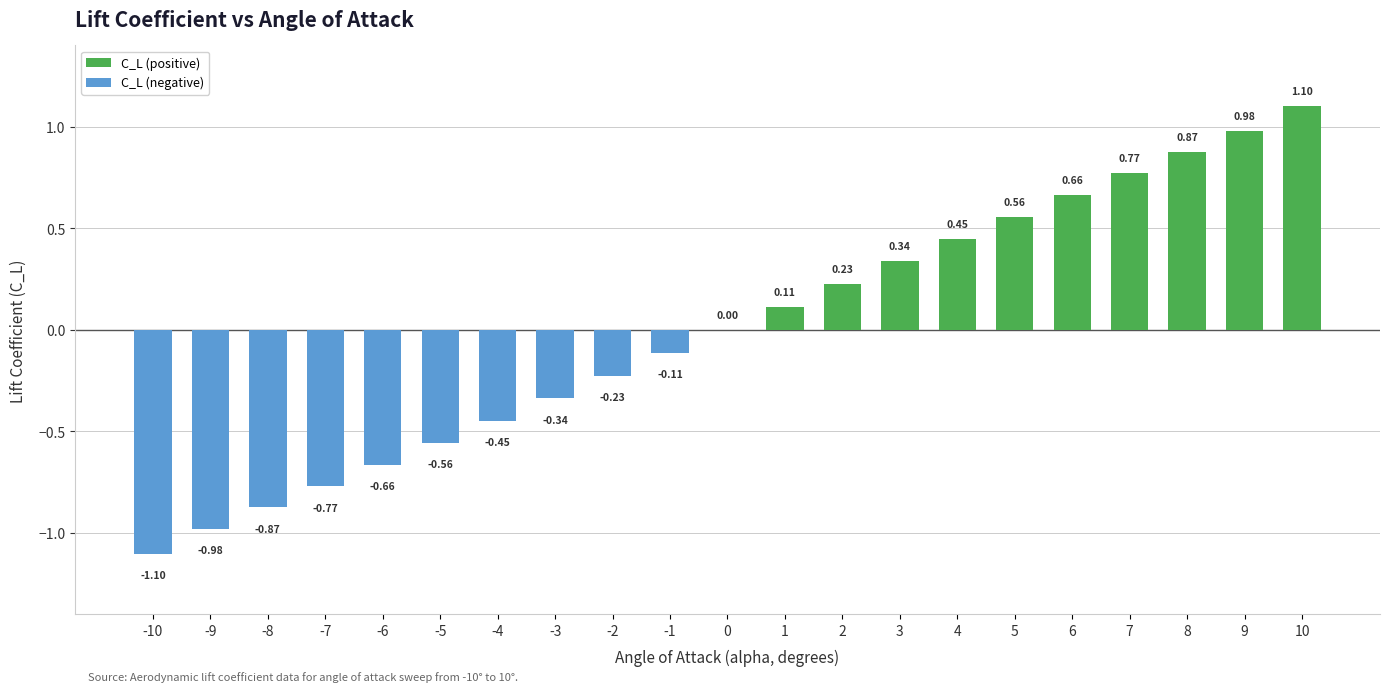

Which series has the largest total across all categories?

C_L (positive)